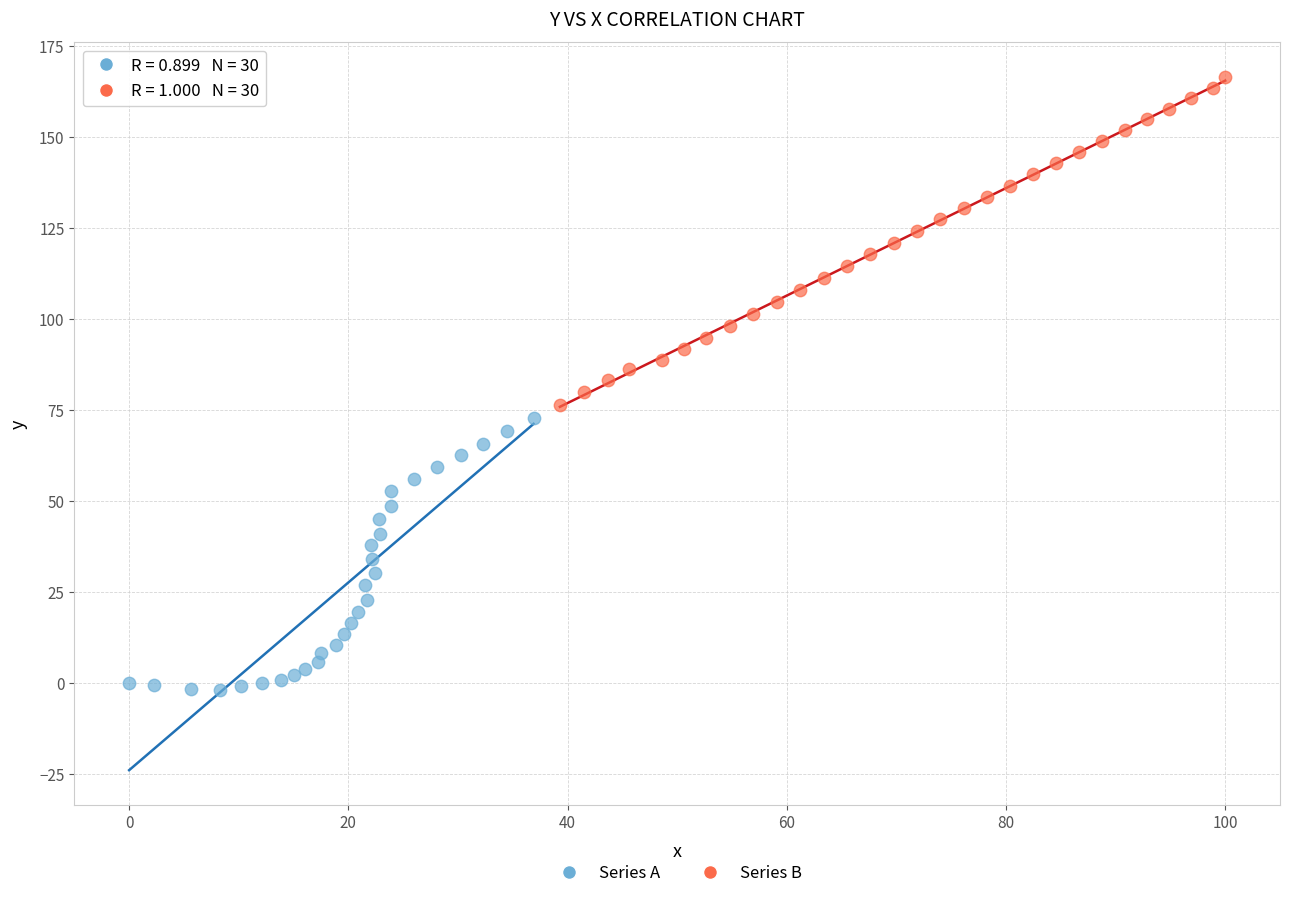

Which series reaches the maximum Y coordinate?

Series B